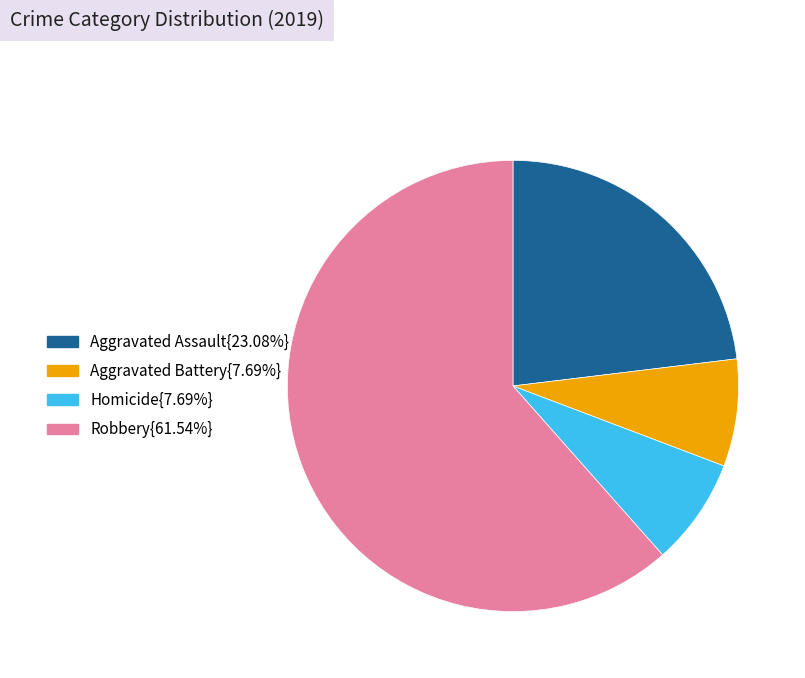

Is there any slice that represents more than half of the pie?

Yes